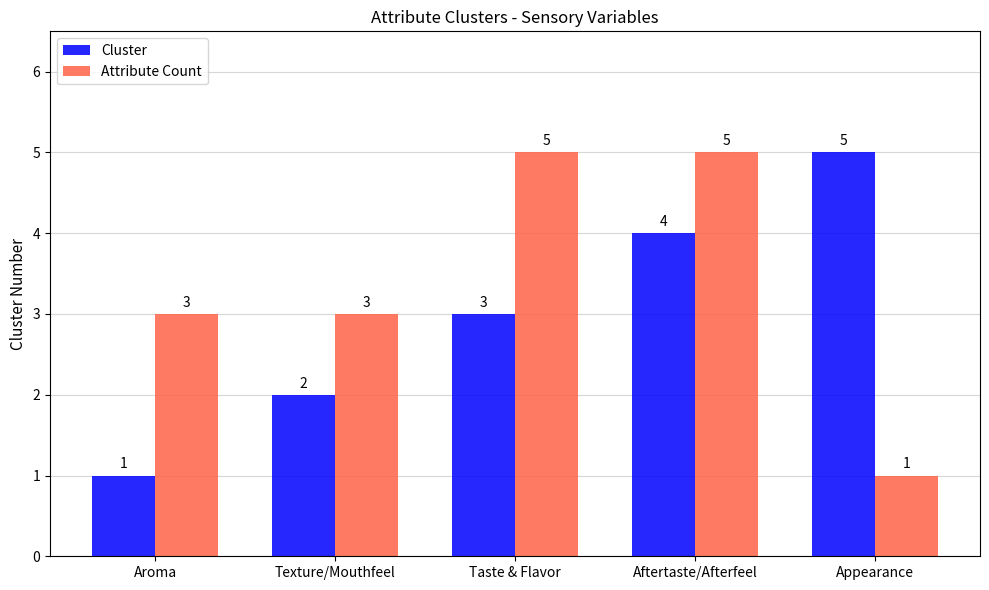

Reading right to left, extract all data points from this chart.

Cluster: 5	4	3	2	1
Attribute Count: 1	5	5	3	3